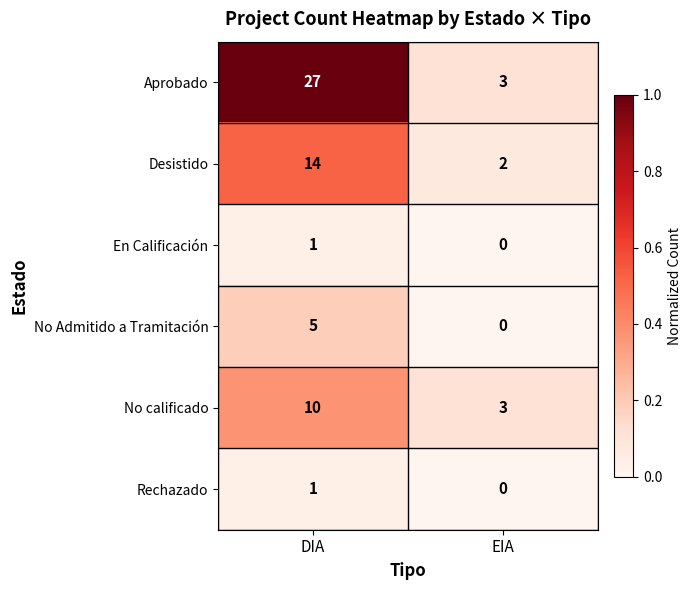

Which category has the lowest value in the No Admitido a Tramitación series?

EIA